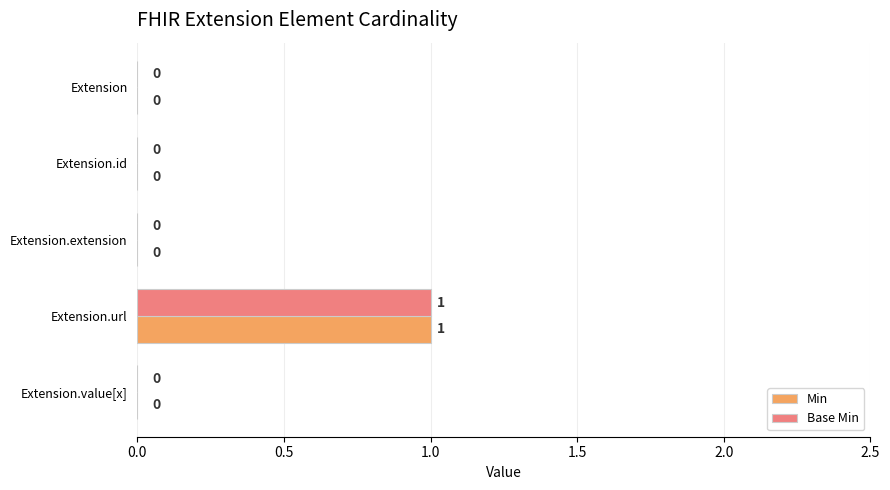

At which category is the sum across all series the highest?

Extension.url